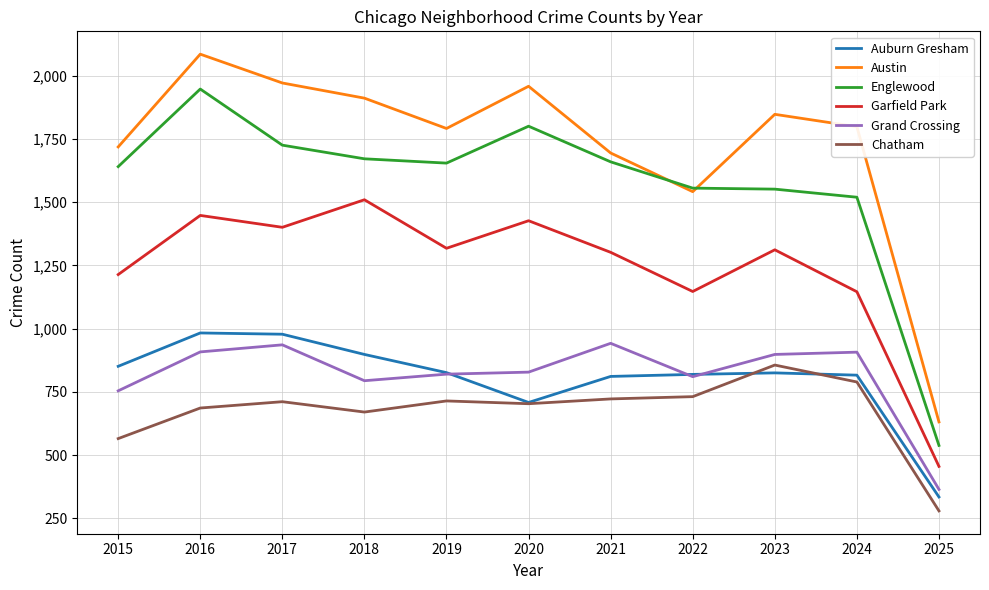

Where is Chatham nearest to the value 567?

2015